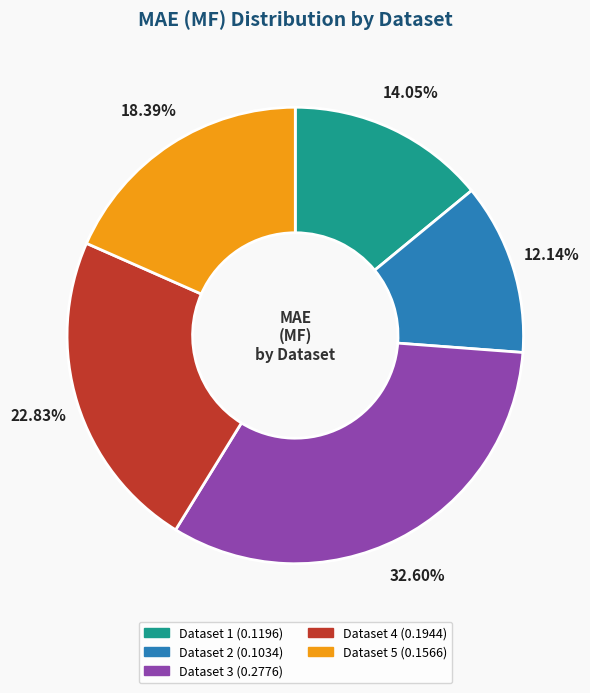

To the nearest percent, what is the difference between the largest and smallest slice percentages?

20%